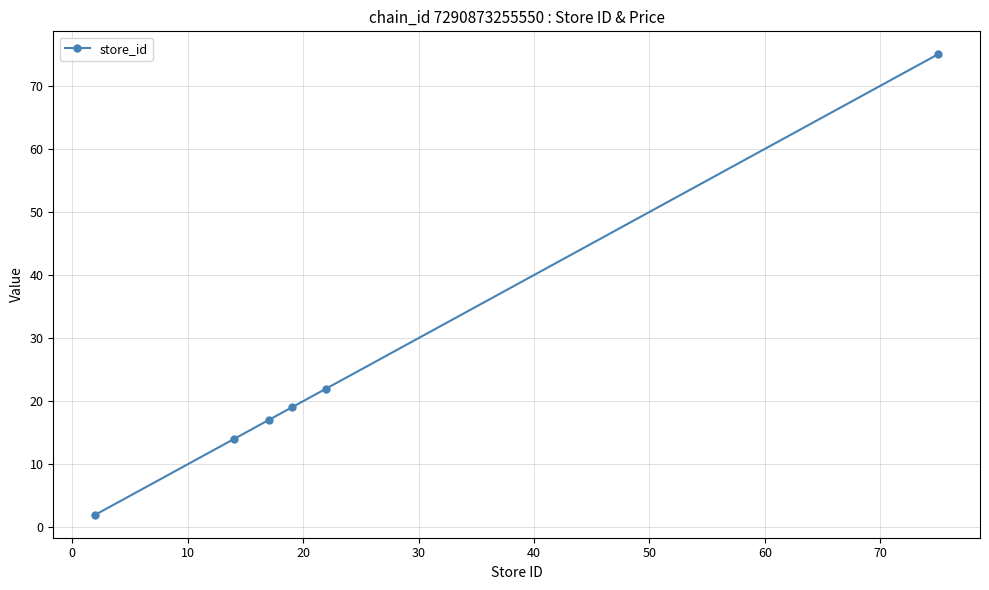

What is the value of the 1st point from the left?

2